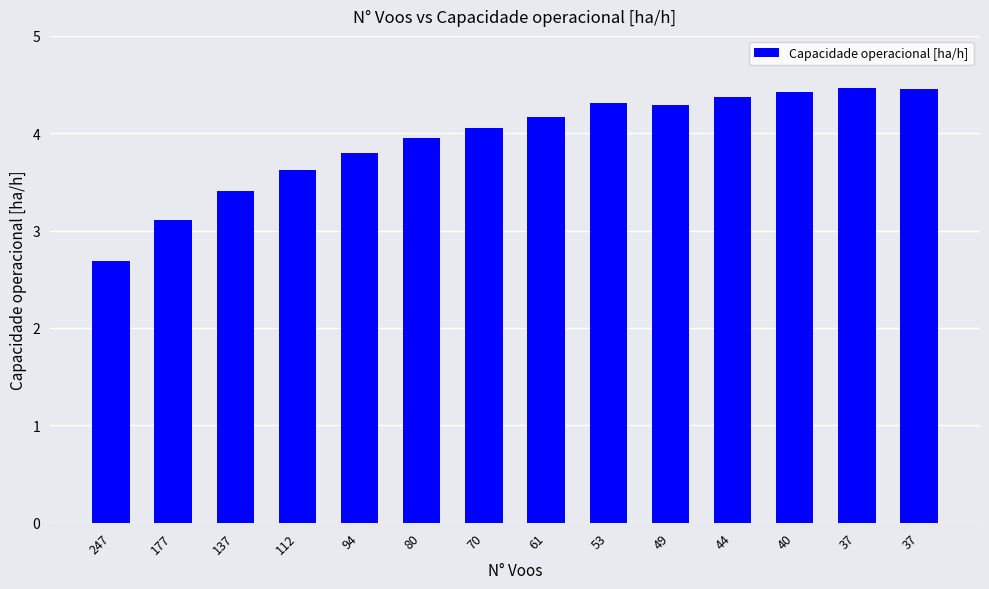

What is the average value?

3.9